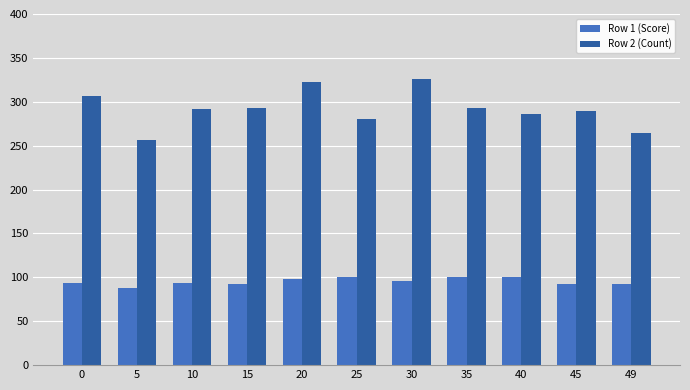

True or false: Row 2 (Count) has a value of 169 at 25.

False